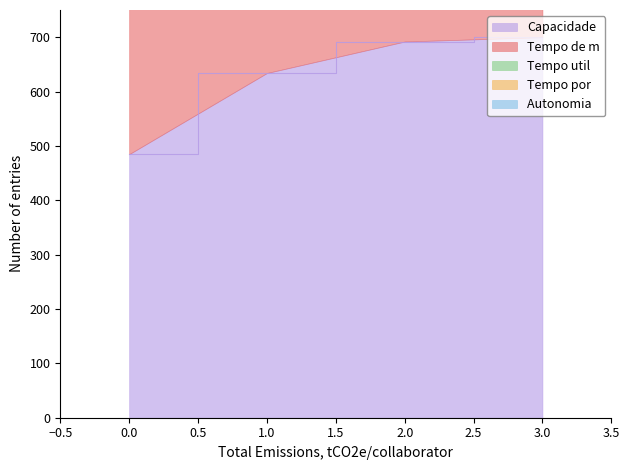

True or false: Capacidade has more than 2 interior local peaks.

False